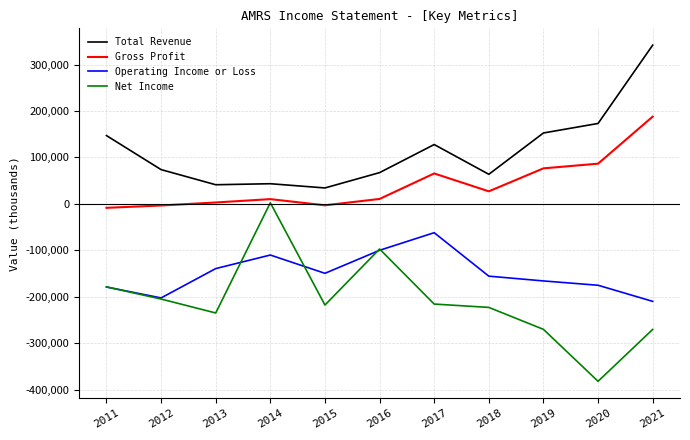

Which series has the largest total across all categories?

Total Revenue